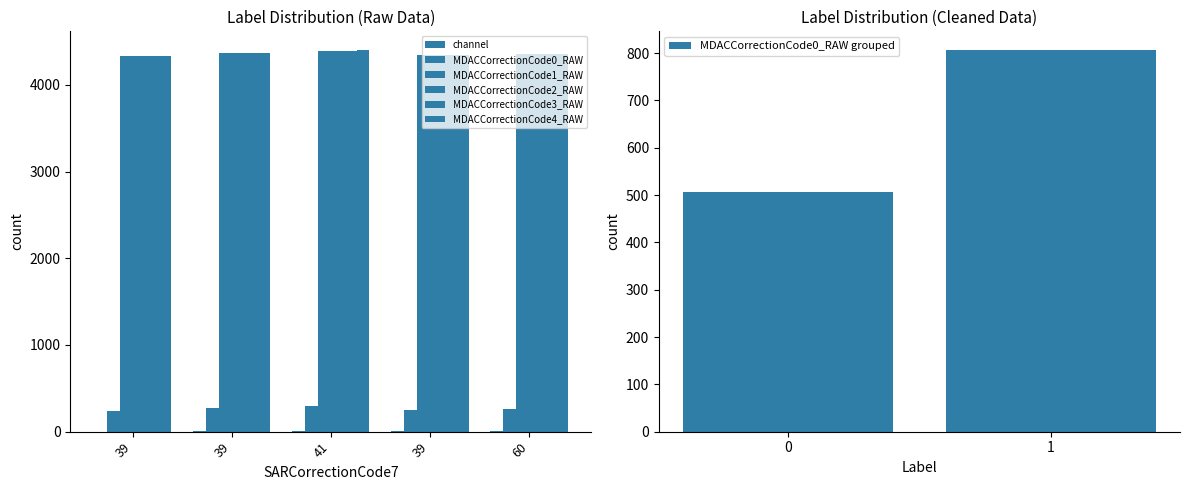

True or false: MDACCorrectionCode3_RAW has a value of 4365.3 at 39.

True